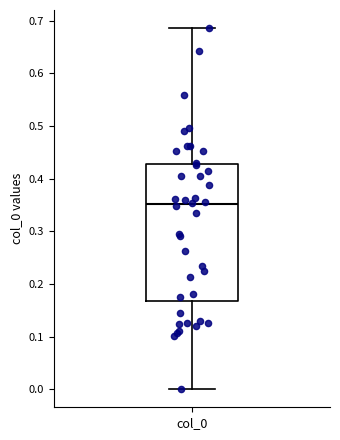

Read this box plot against the y-axis: the position of the median line, the range covered by the box, and the ends of both whiskers. The values are not printed on the chart, so give them approximately, as read against the axis.

median 0.35, box 0.17 to 0.43, whiskers 0.00 to 0.69